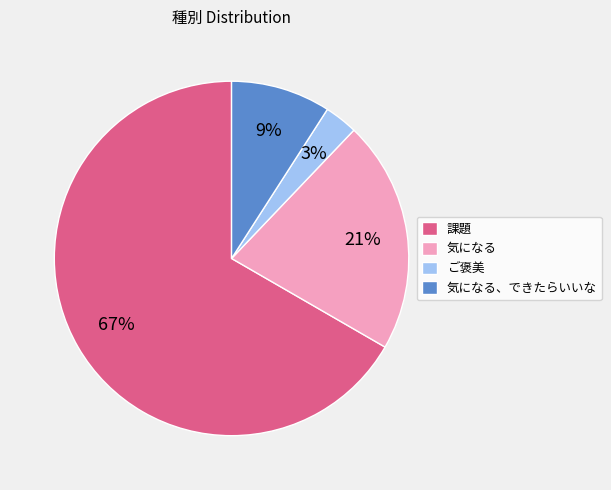

Is the sum of ご褒美 and 課題 greater than half?

Yes